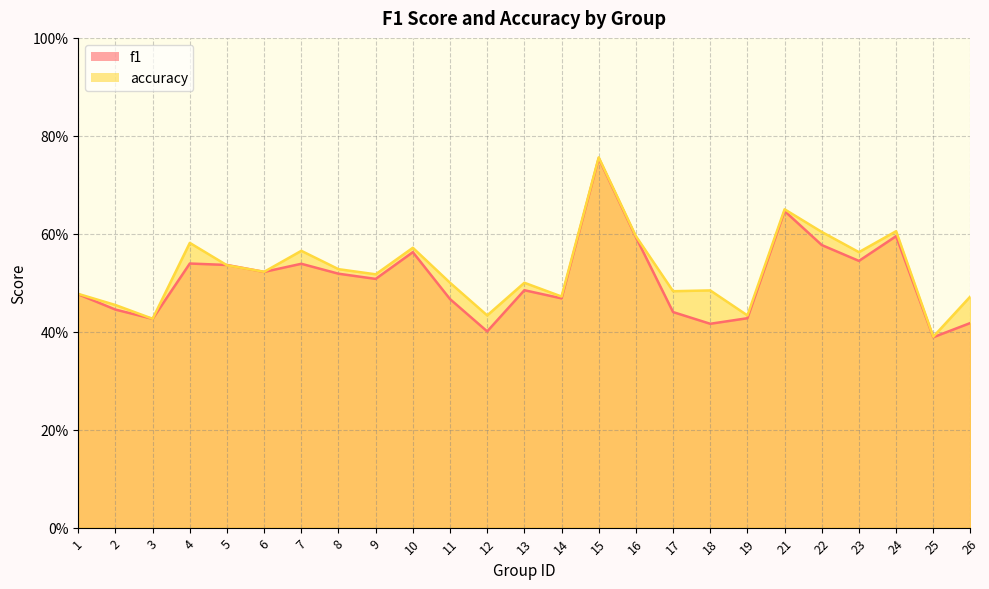

Which series has the largest total across all categories?

accuracy